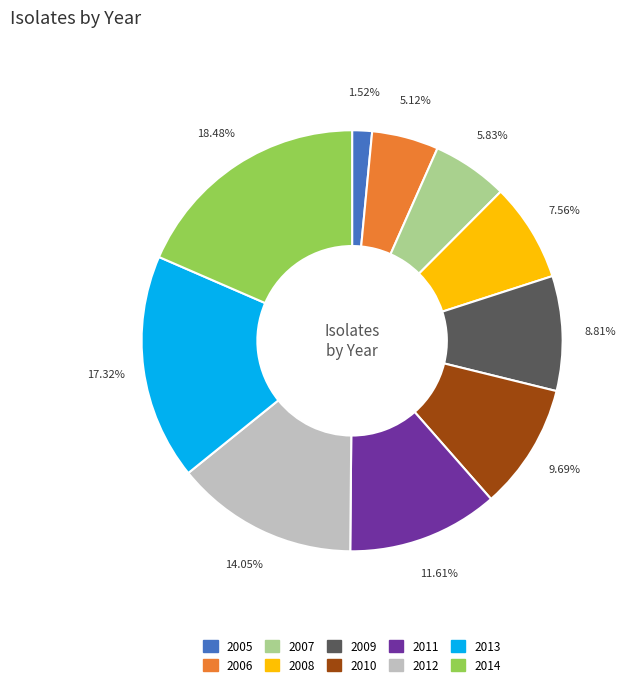

To the nearest percent, what is the difference between the 2007 and 2013 slice percentages?

11%